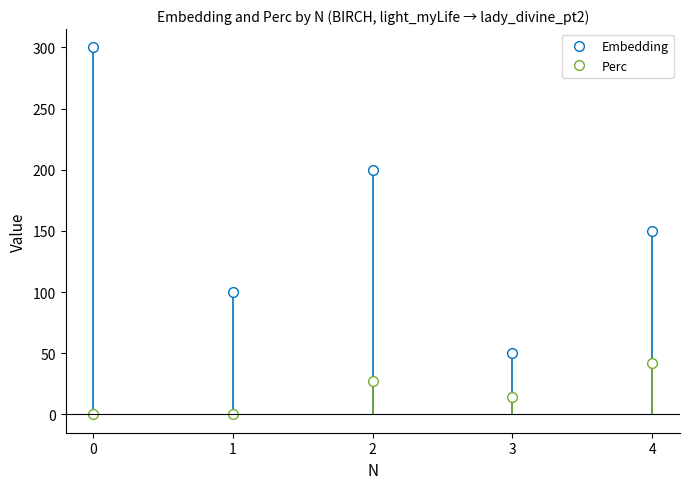

Reading right to left, what are all the values shown in this chart?

Embedding: 4=150.0	3=50.0	2=200.0	1=100.0	0=300.0
Perc: 4=42.0	3=14.5	2=27.5	1=0.0	0=0.0